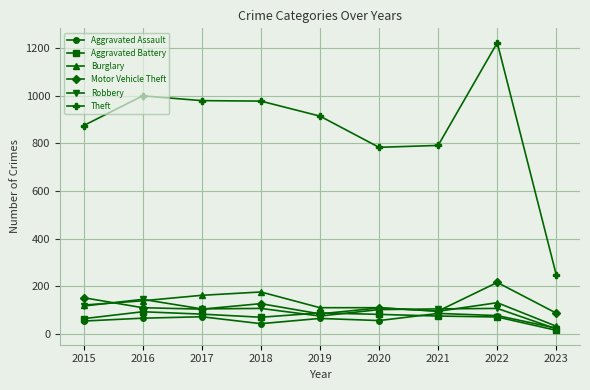

Is the value of Theft at 2016 greater than the value of Burglary at 2018?

Yes